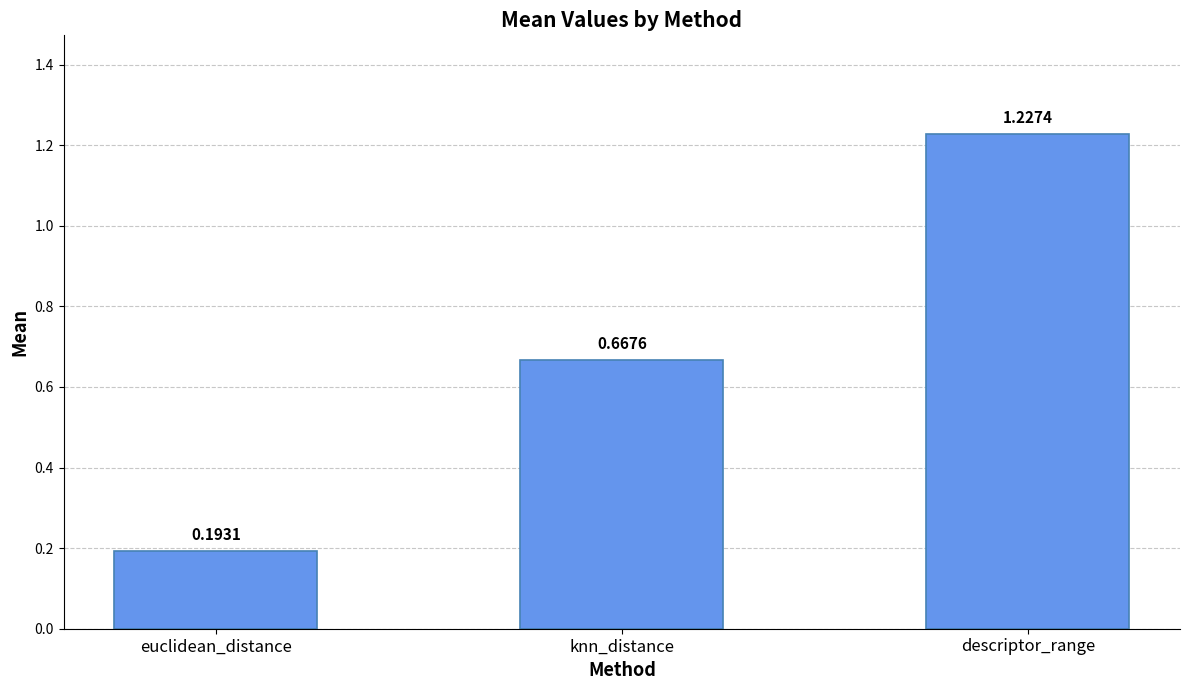

What is the change in value from knn_distance to descriptor_range?

+0.6